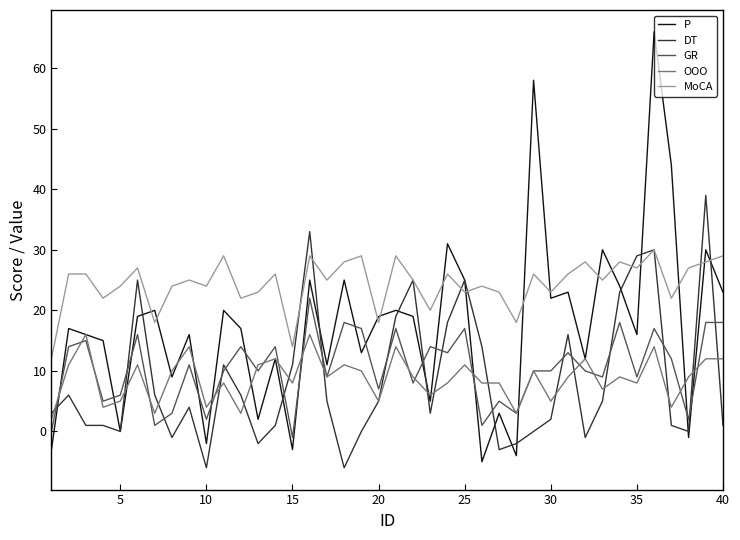

How many intersections are there between P and GR?

15